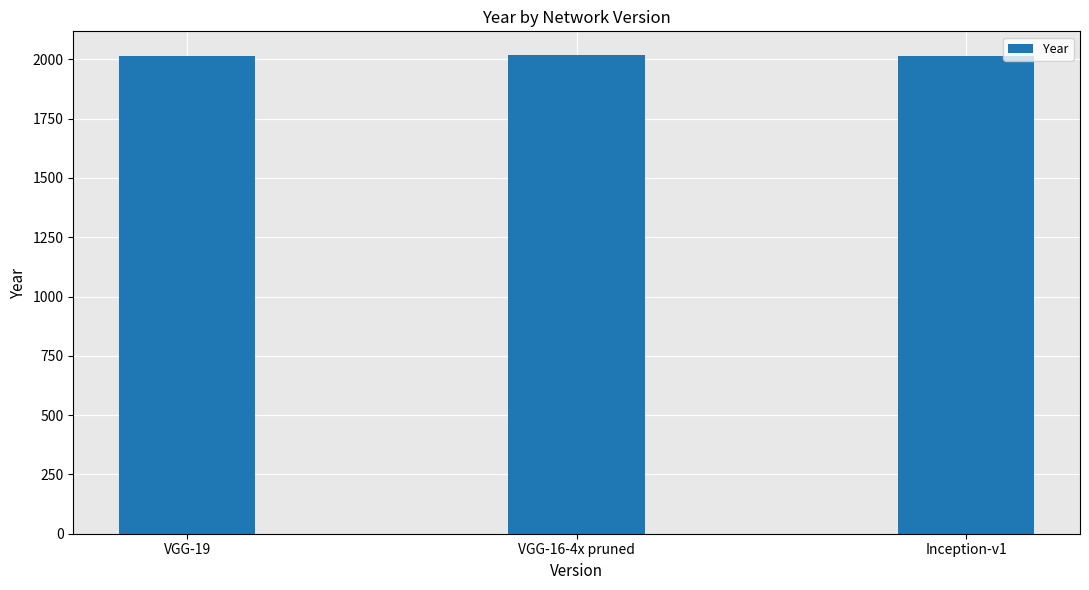

What is the ratio of the value at VGG-16-4x pruned to the value at Inception-v1?

1.0